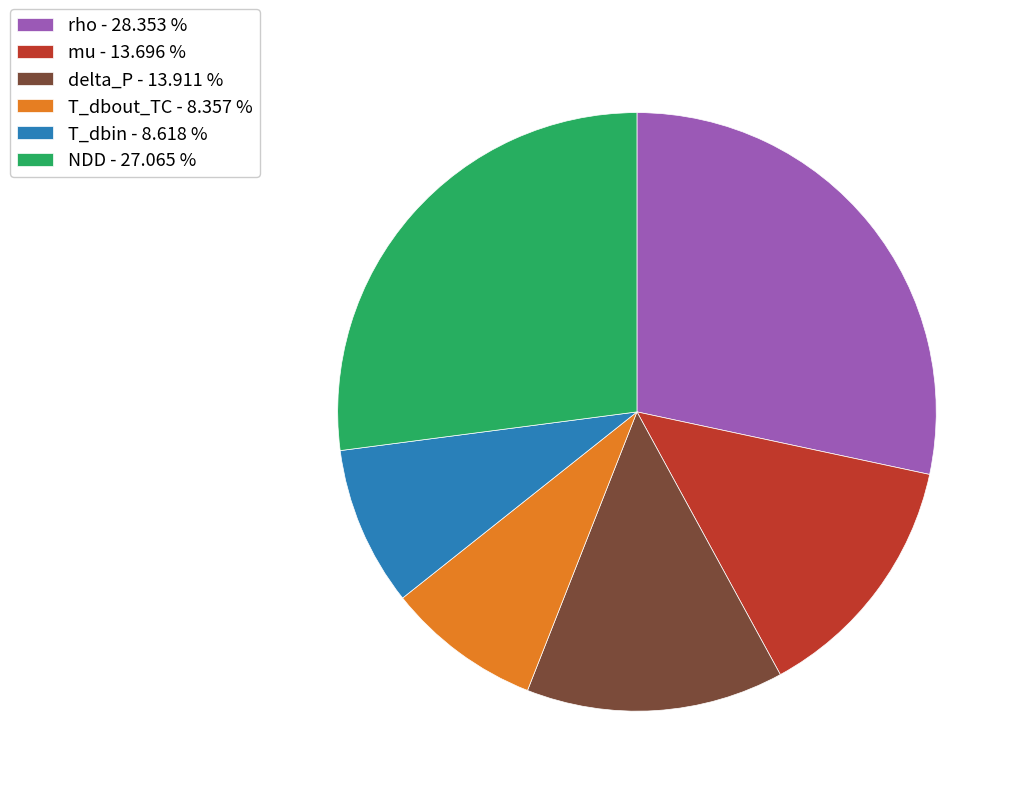

How many segments does this pie chart have?

6